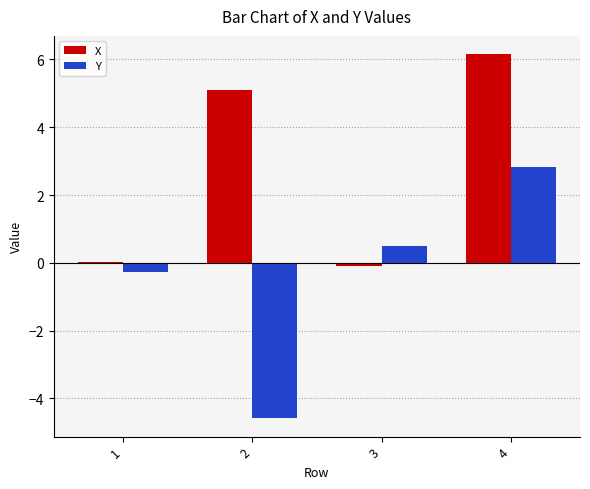

How many values in the Y series exceed 0?

2